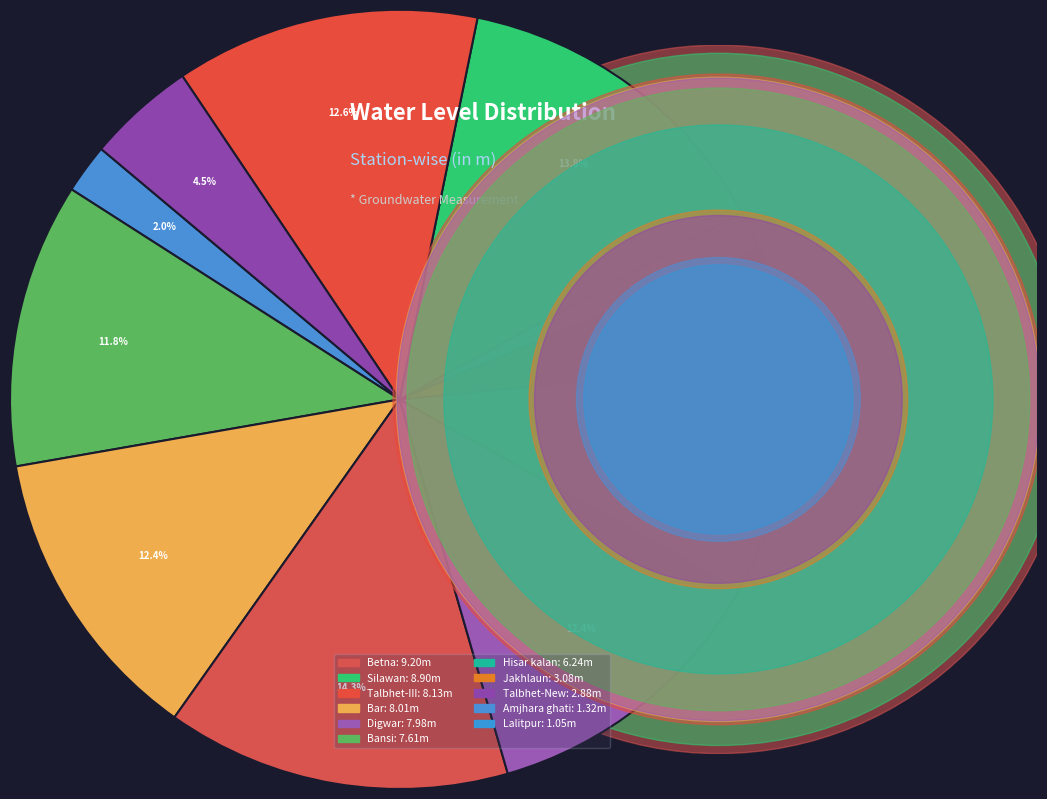

How many segments does this pie chart have?

11